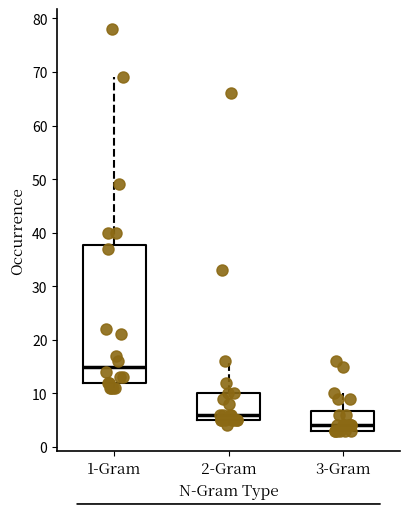

Which box has the lowest median line?

3-Gram